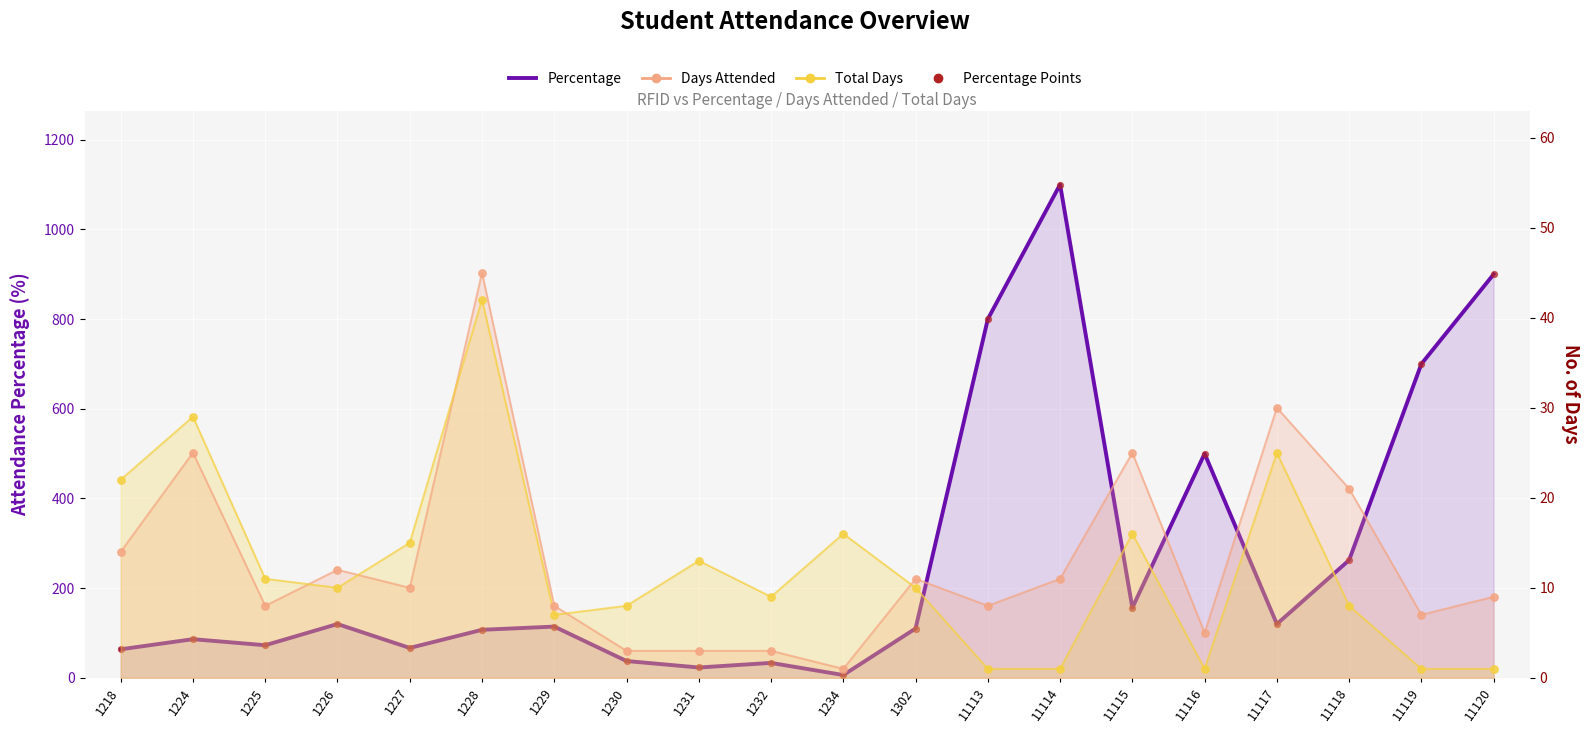

What is the total value across all series at 1232?

78.7